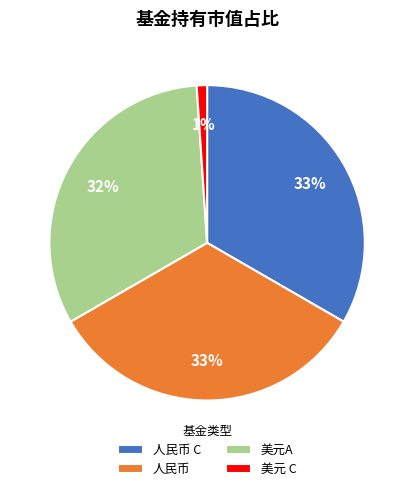

To the nearest percent, what is the difference between the largest and smallest slice percentages?

32%